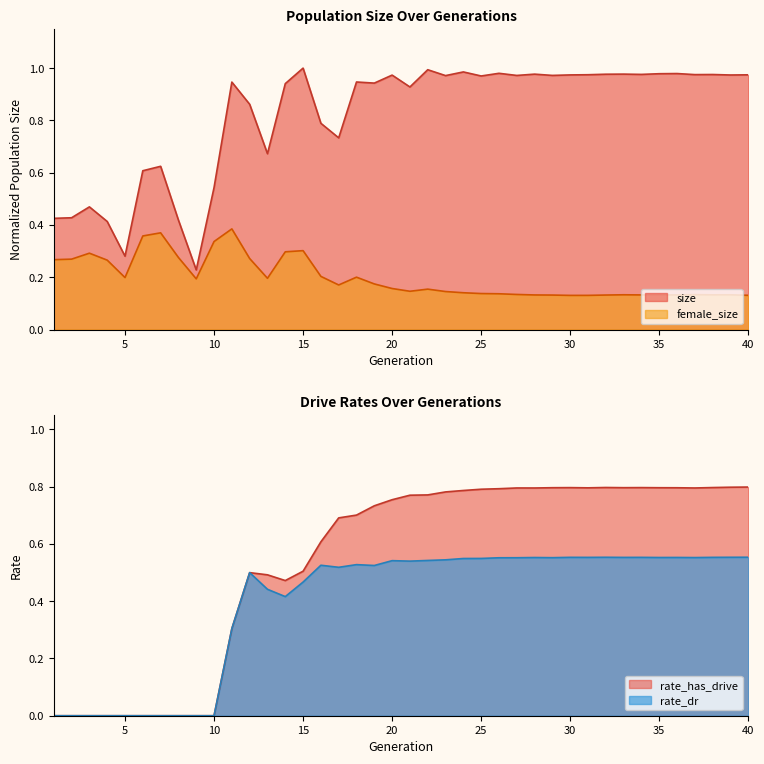

Which series ends up on top after the final intersection of female_size and rate_has_drive?

rate_has_drive